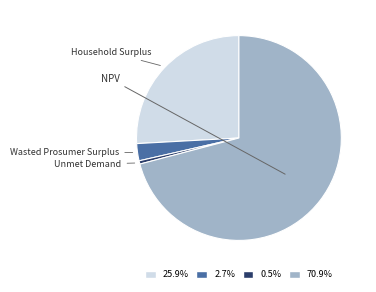

To the nearest percent, what is the combined percentage of Unmet Demand and Wasted Prosumer Surplus?

3%